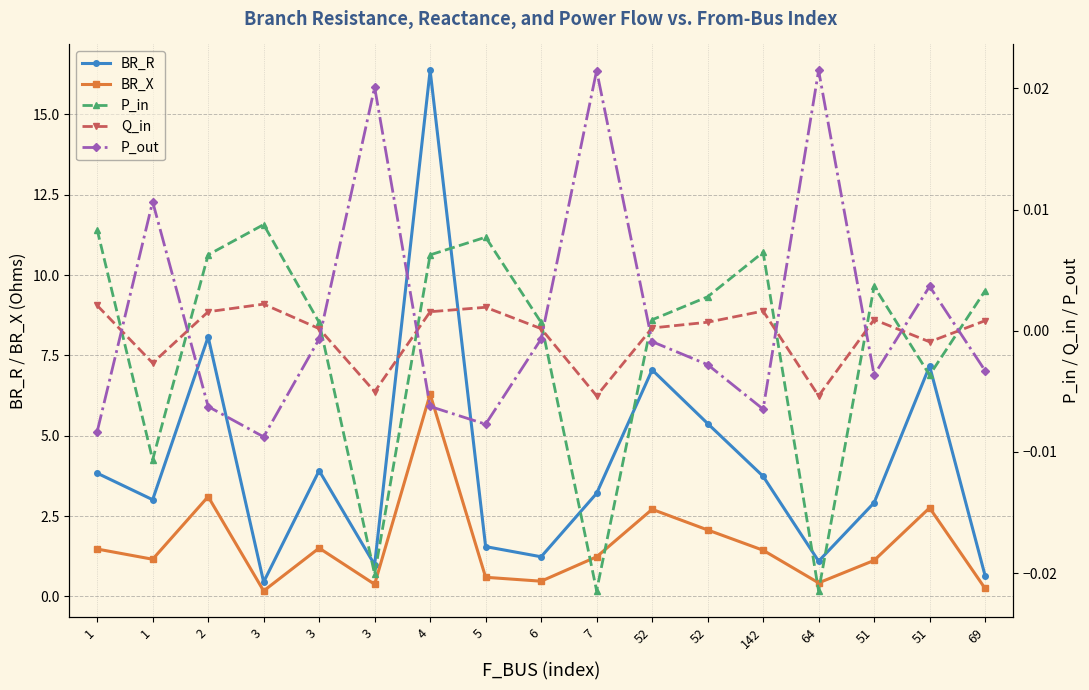

At which category does the chart reach its peak across all series?

4